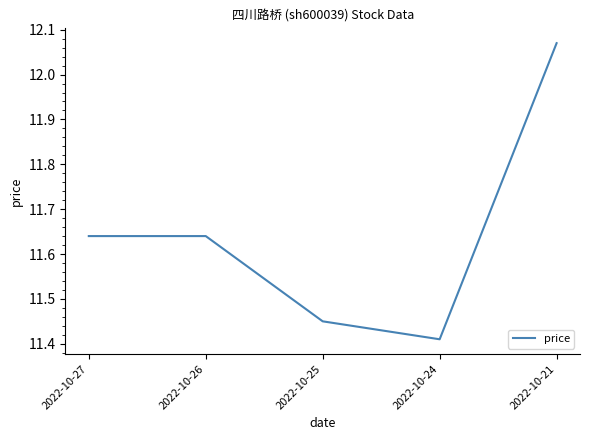

How many series are shown in this chart?

1